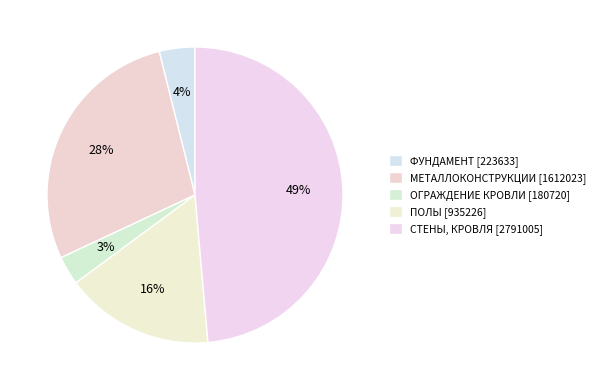

How many slices are in this pie chart?

5